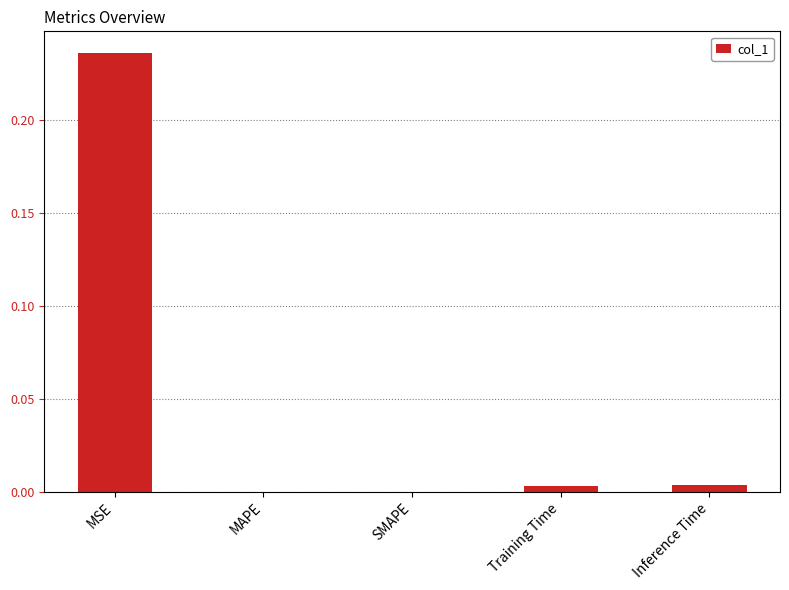

Which label corresponds to the largest value in the chart?

MSE